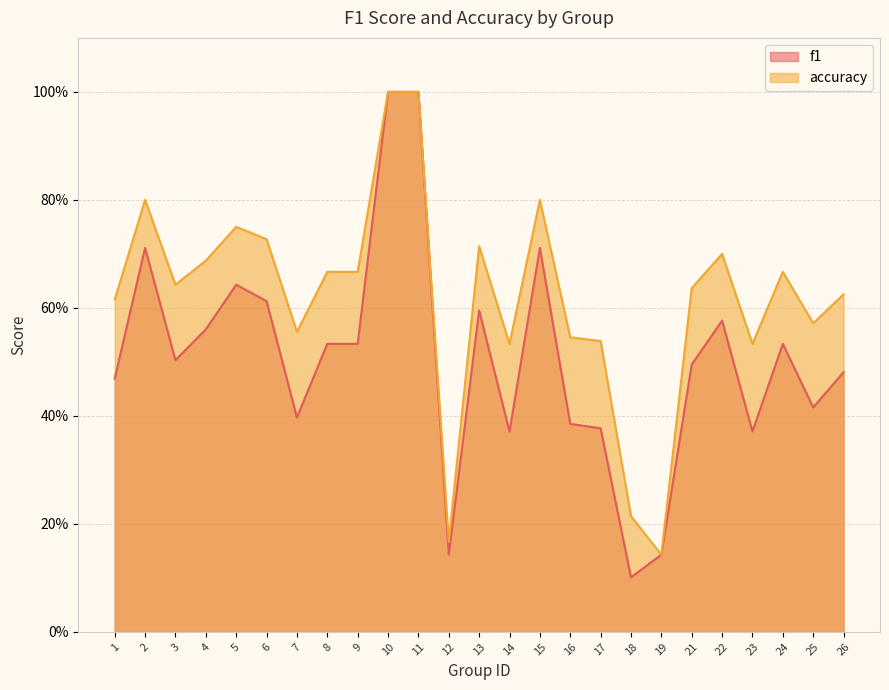

Which label corresponds to the largest value in the chart?

10